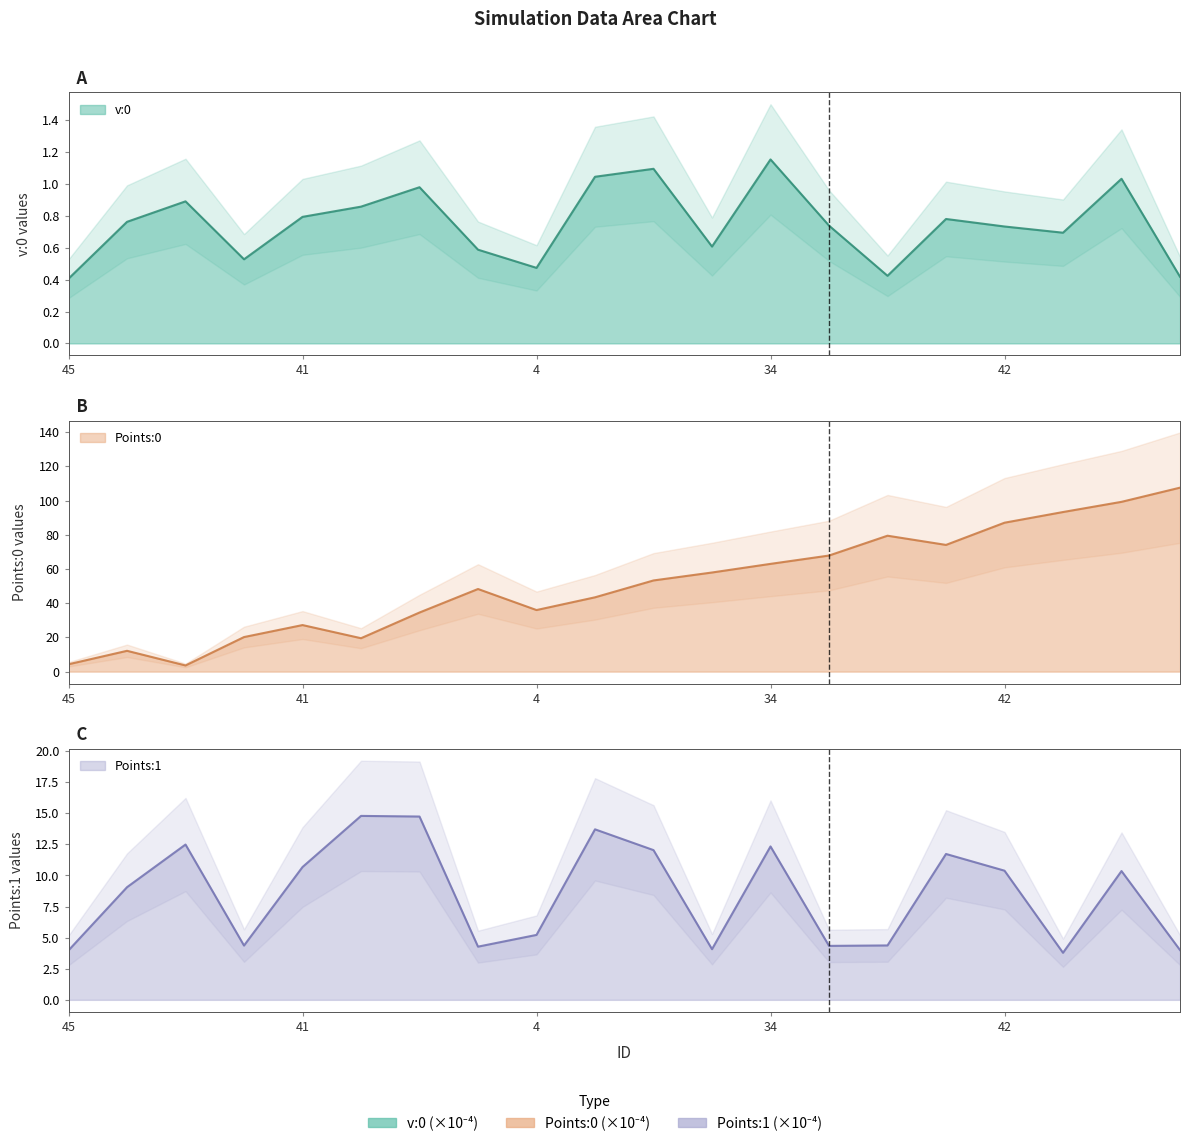

What is the total value across all series at 45?

8.7